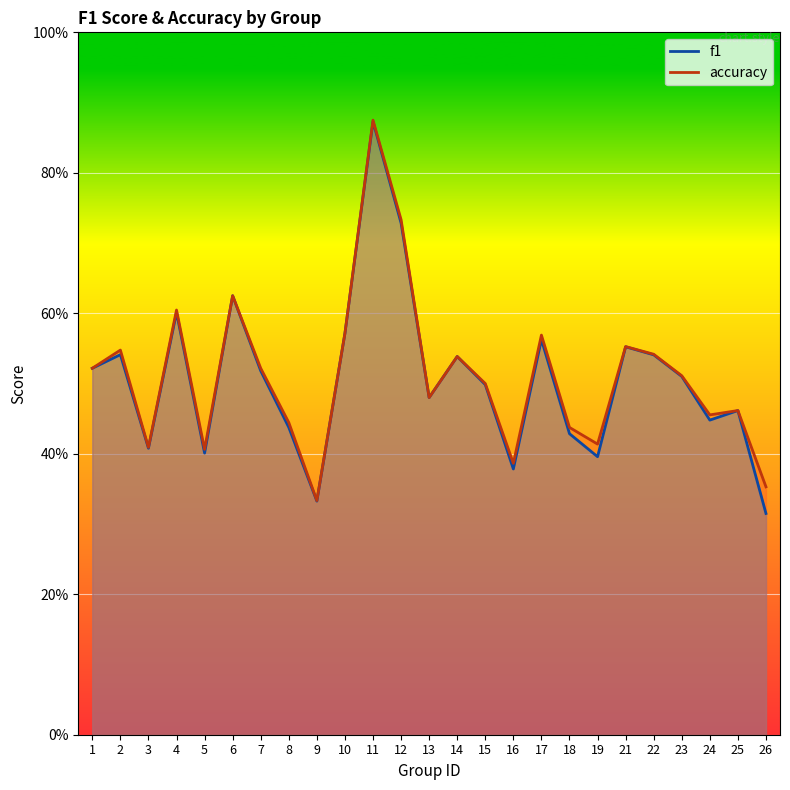

True or false: accuracy and f1 intersect in this chart.

False